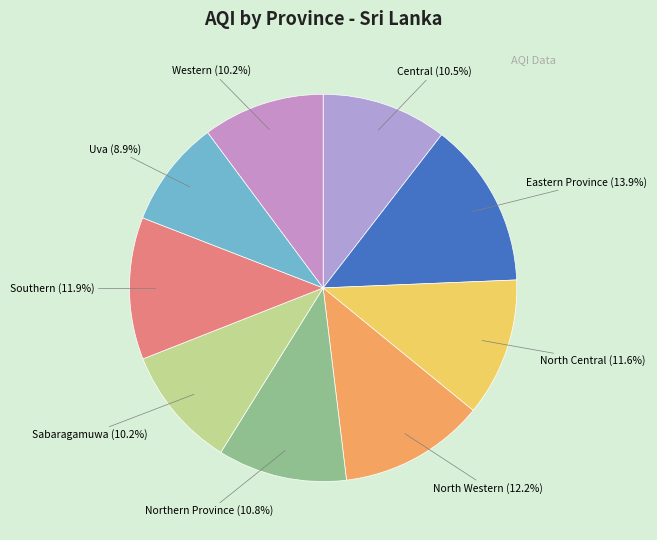

Does Sabaragamuwa represent more than half of the total?

No